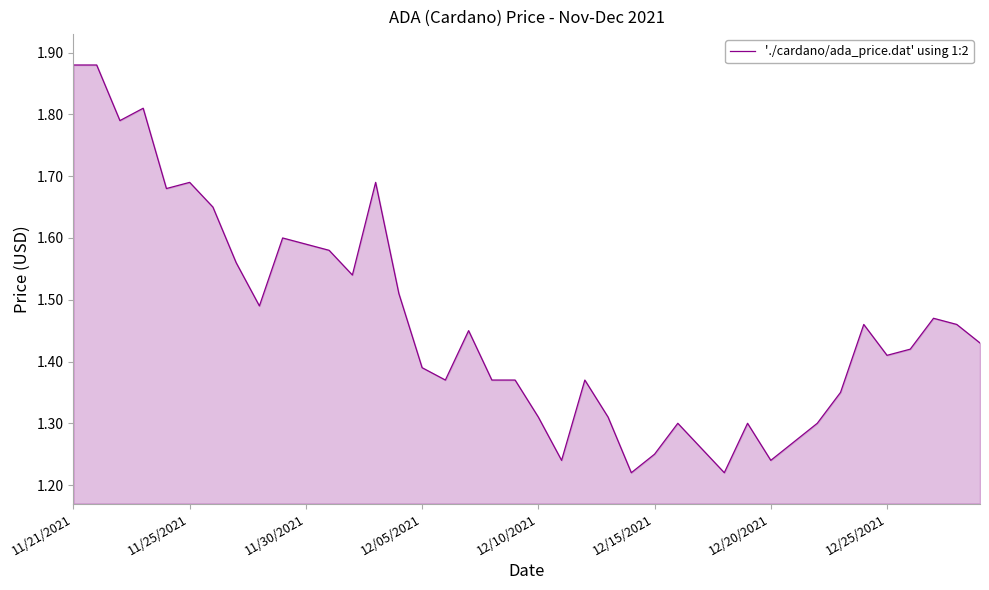

What is the difference between the maximum and minimum values?

0.7